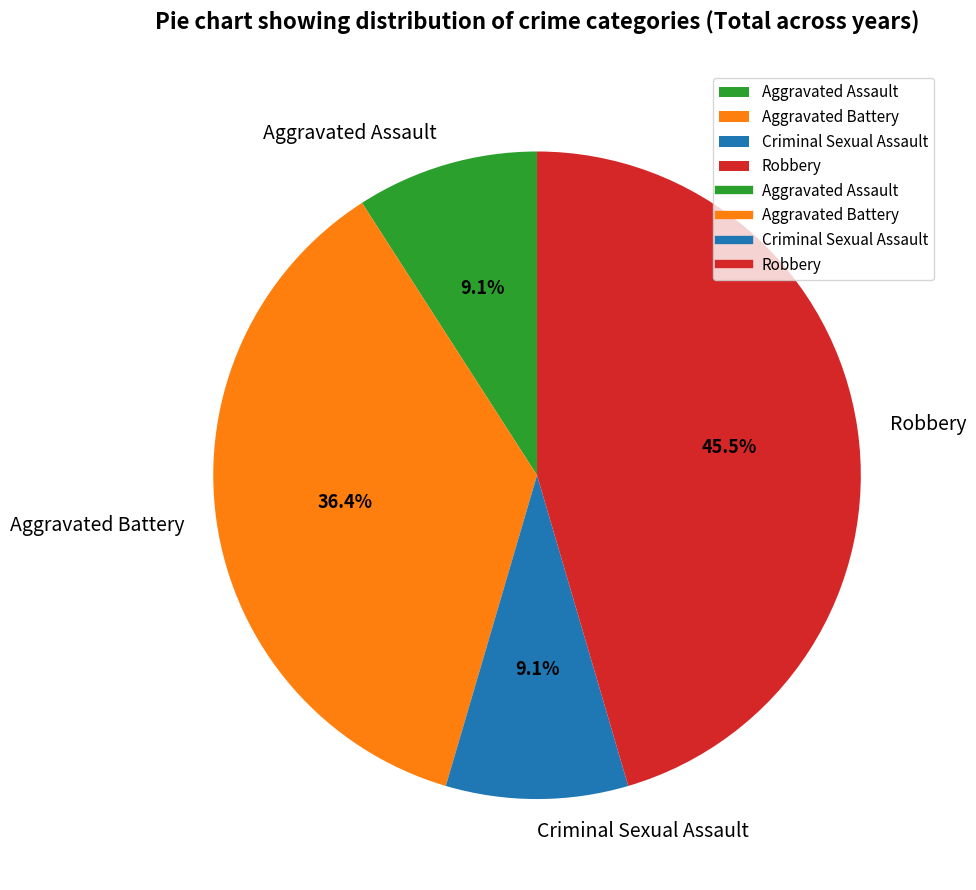

To the nearest percent, what is the difference between the largest and smallest slice percentages?

36%